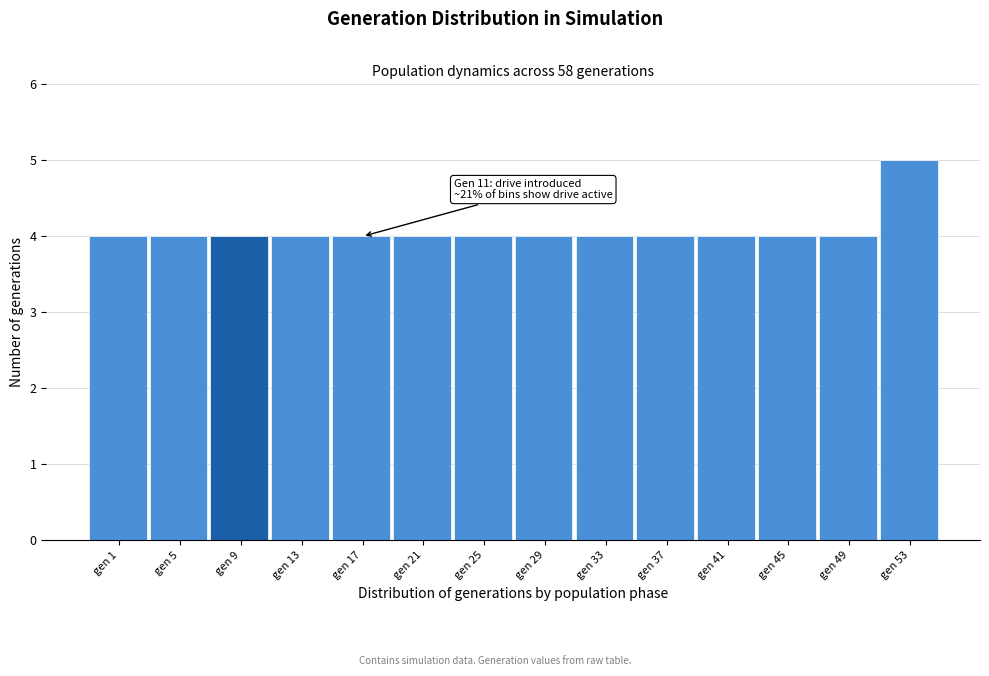

Reading left to right, what are all the values shown in this chart?

gen 1=4	gen 5=4	gen 9=4	gen 13=4	gen 17=4	gen 21=4	gen 25=4	gen 29=4	gen 33=4	gen 37=4	gen 41=4	gen 45=4	gen 49=4	gen 53=5